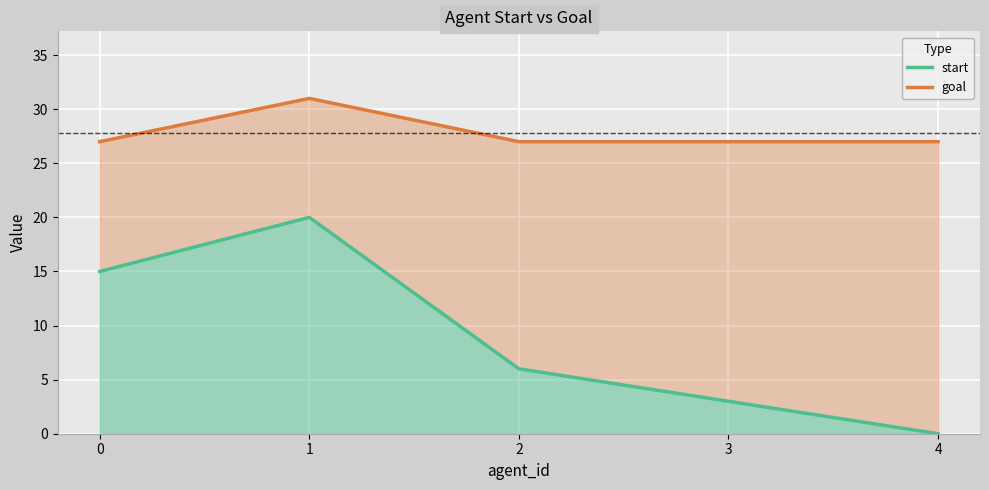

Read the goal value at 0.

27